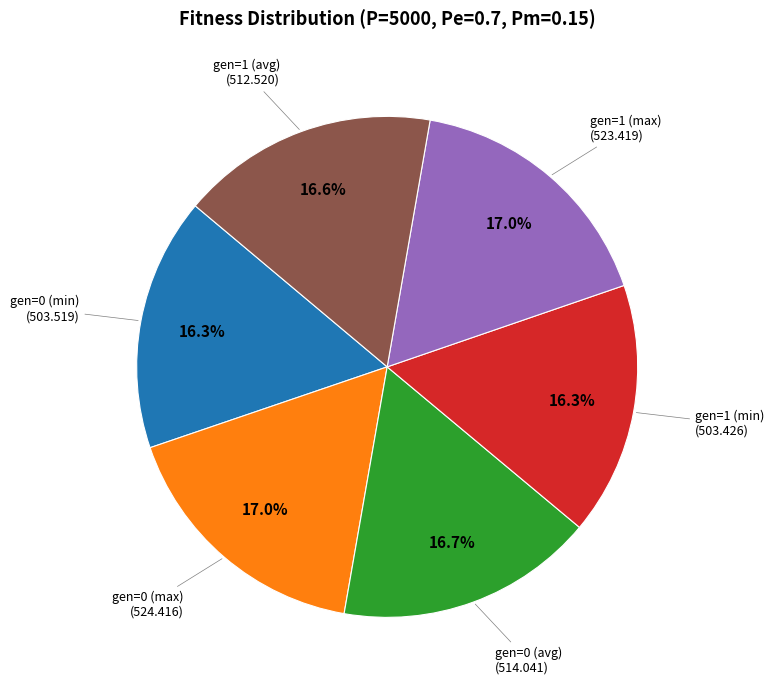

Is there a majority slice in this chart?

No